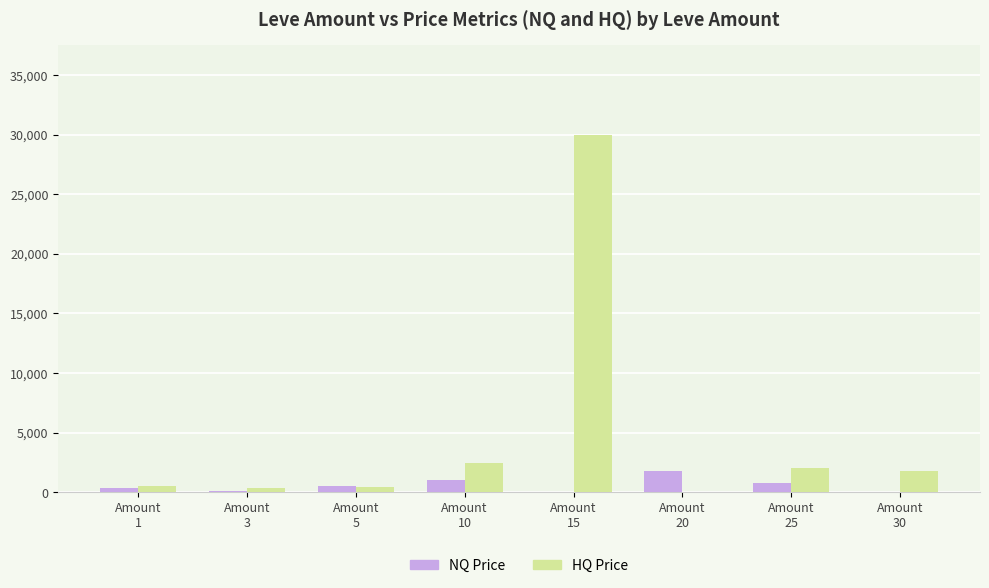

What is the sum of all NQ Price values?

4681.3